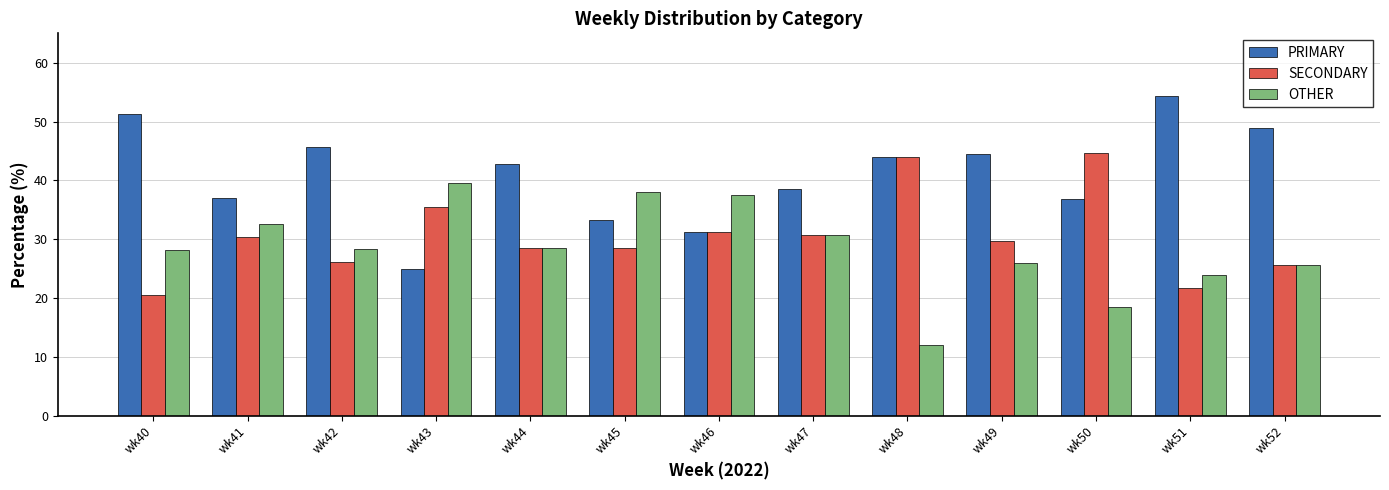

How many series are shown in this chart?

3